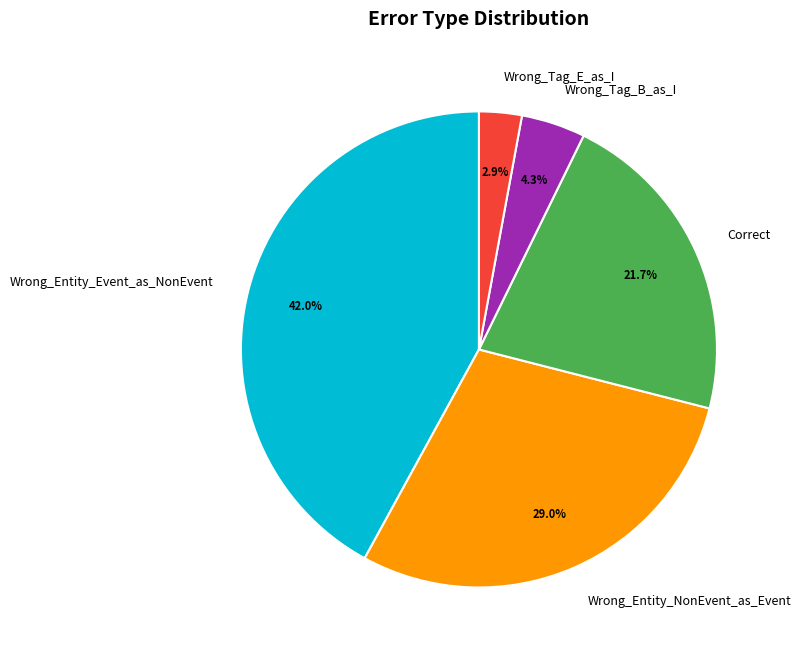

Which slice is the smallest?

Wrong_Tag_E_as_I